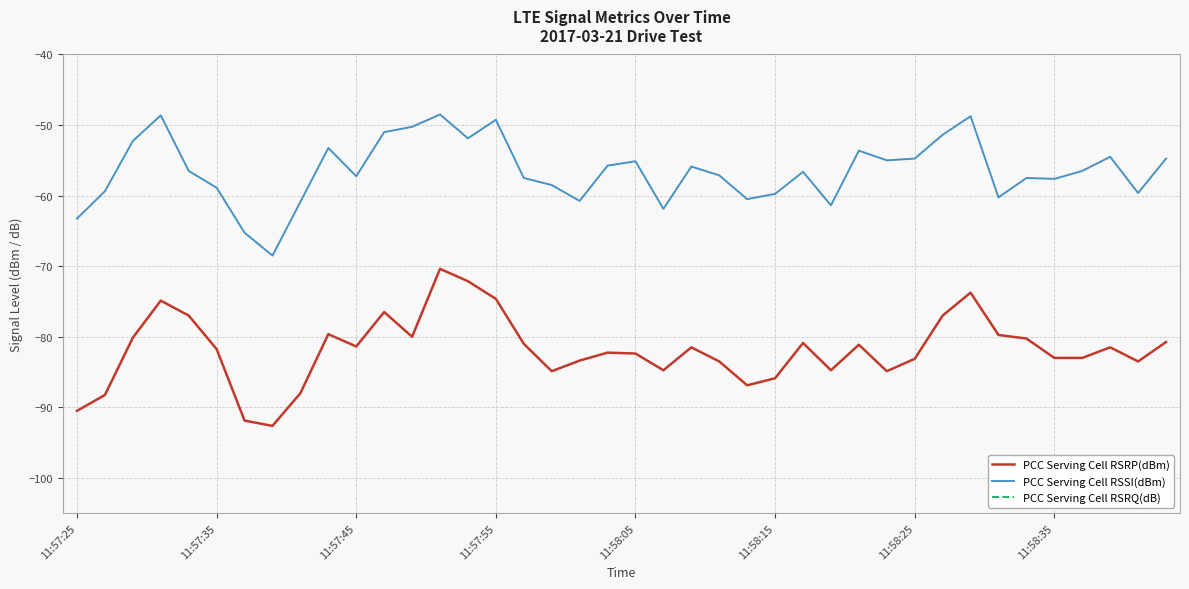

At which category is the sum across all series the highest?

13